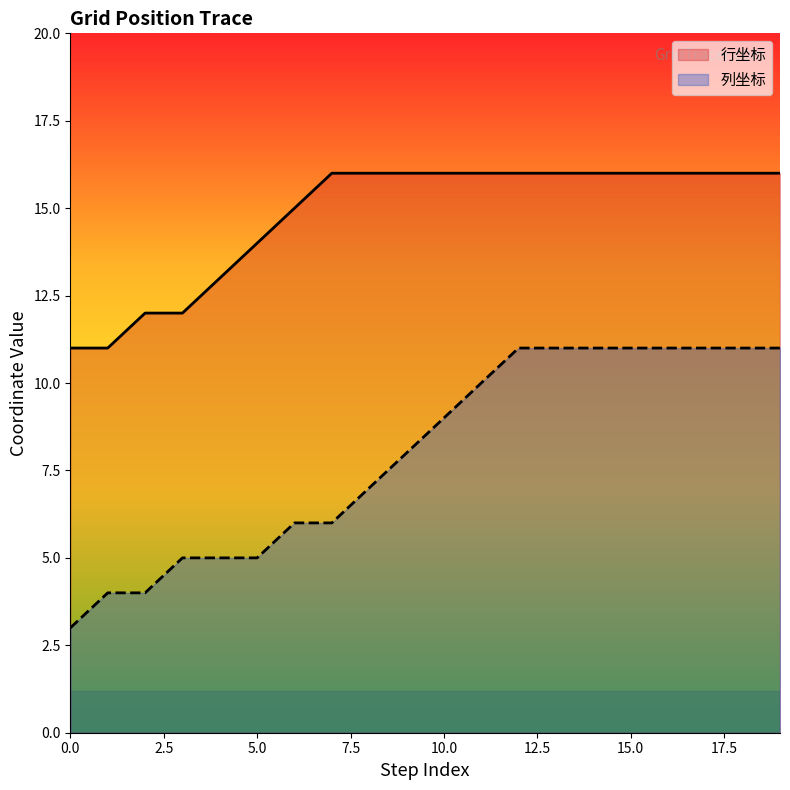

How many data points in 列坐标 are less than 9?

10